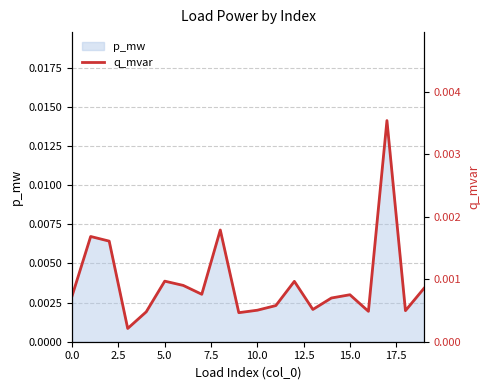

True or false: there are more than 2 points higher than both neighbors.

True